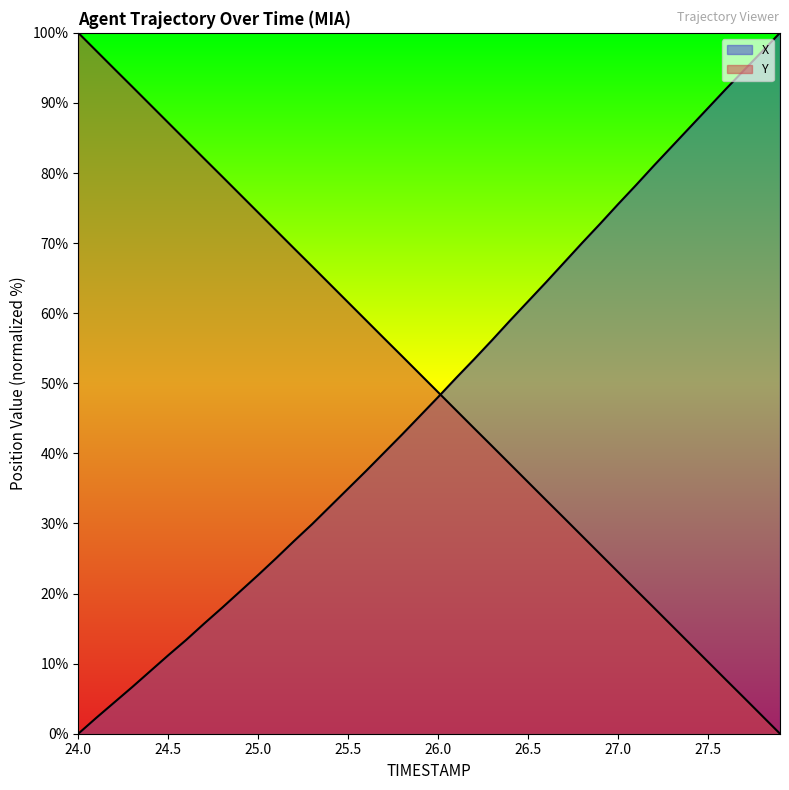

What is the label of the 28th point from the right?

25.2